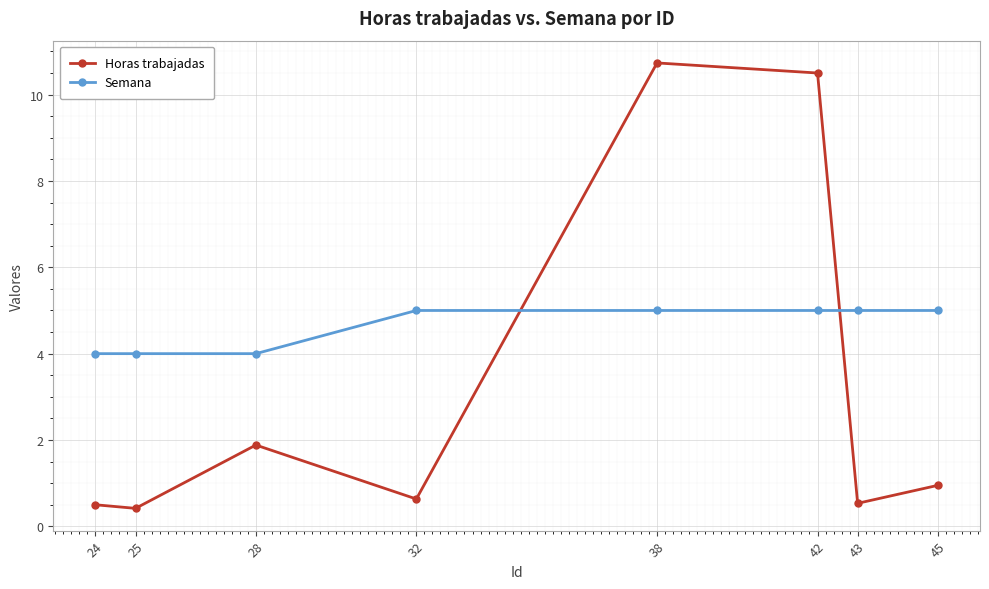

At which category does Horas trabajadas reach its first local peak?

28